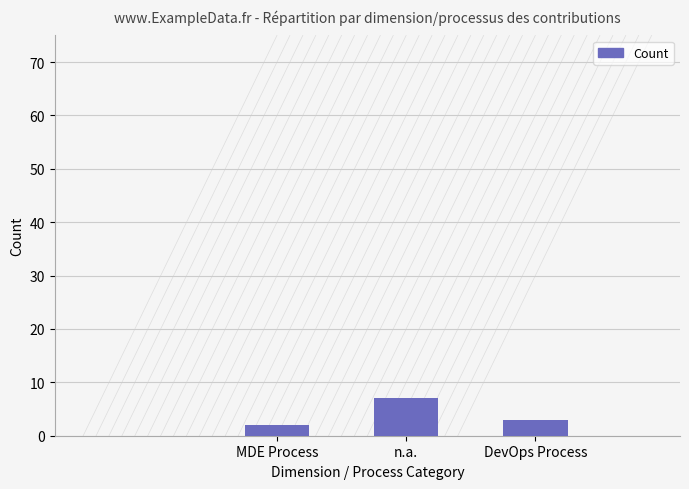

Rank the categories by value from highest to lowest.

n.a., DevOps Process, MDE Process